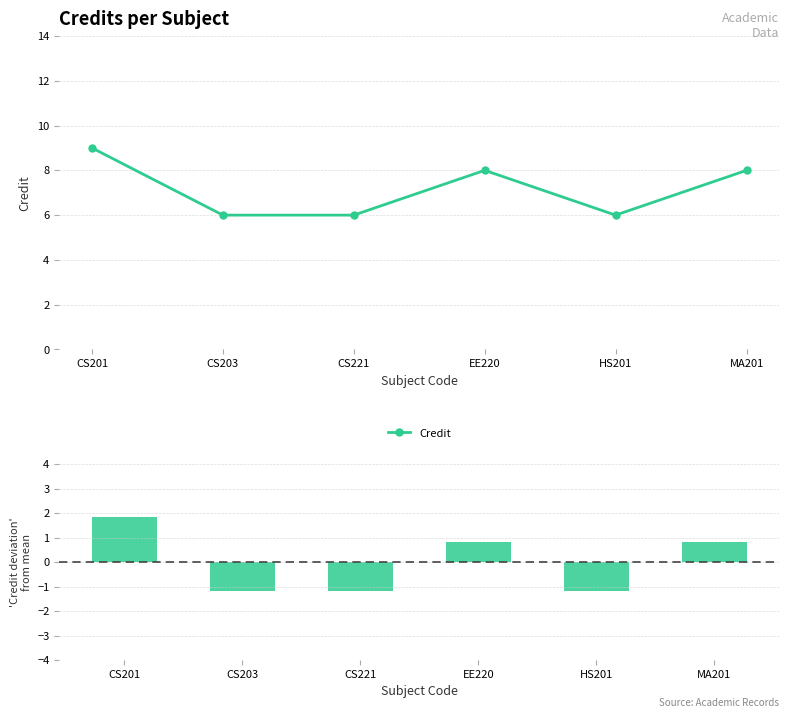

How many categories are shown in the chart?

6